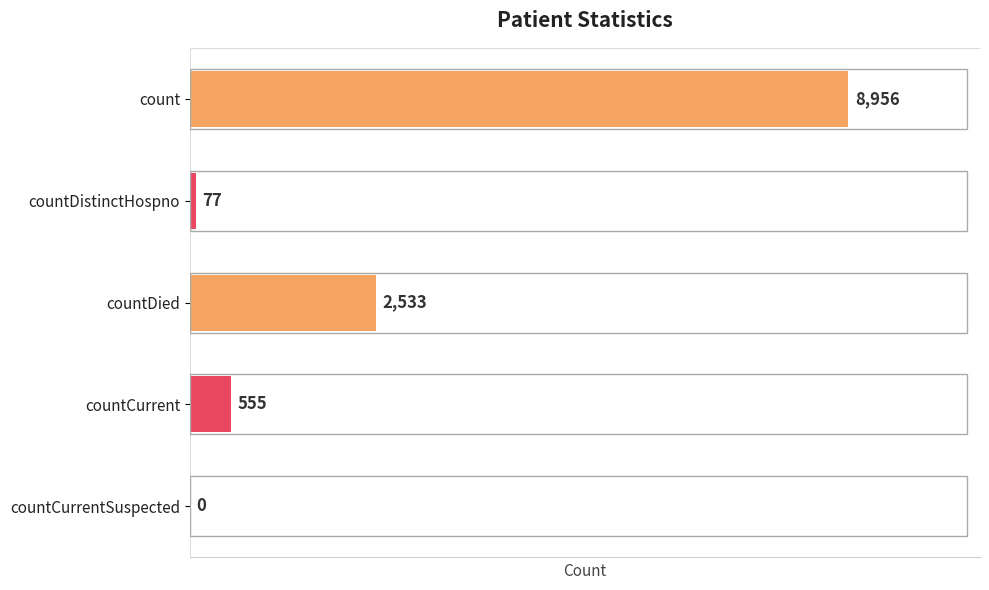

What is the average value?

2424